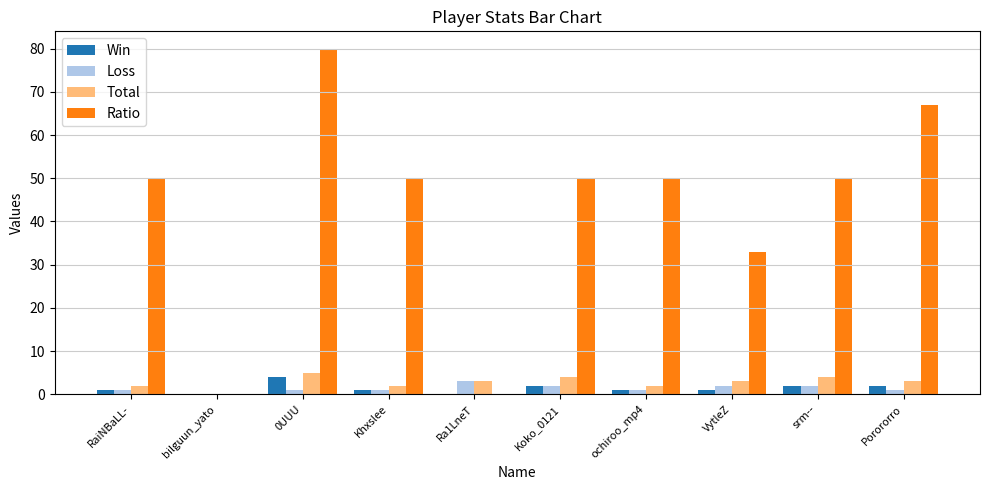

True or false: Ratio has a value of 25 at ochiroo_mp4.

False